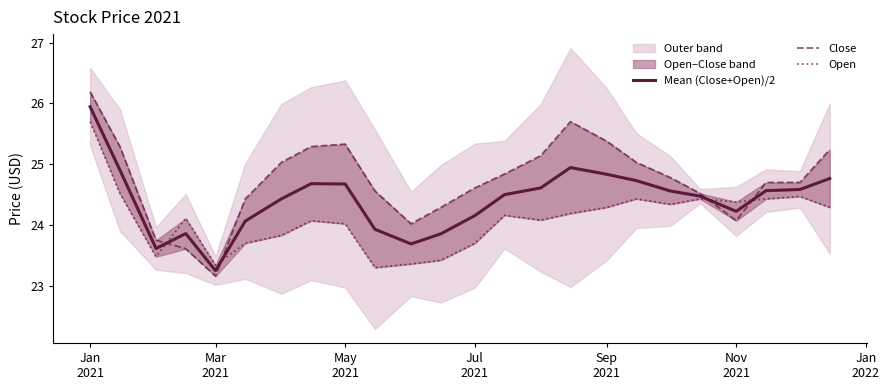

After their last crossing, which series has the higher values: Open or Close?

Close